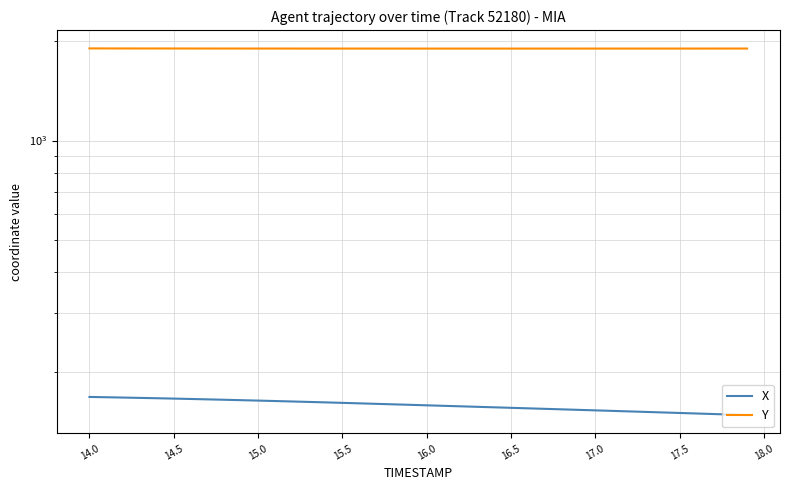

Reading left to right, list all the values displayed in this chart.

X: 167.7	167.3	167.0	166.6	166.2	165.8	165.3	164.9	164.4	164.0	163.5	163.0	162.5	162.0	161.5	160.9	160.4	159.8	159.3	158.7	158.2	157.6	157.1	156.5	156.0	155.5	154.9	154.4	153.8	153.3	152.7	152.2	151.6	151.1	150.5	150.0	149.4	148.9	148.3	147.8
Y: 1900.4	1900.2	1900.0	1899.8	1899.6	1899.4	1899.2	1899.1	1899.0	1898.8	1898.7	1898.6	1898.6	1898.5	1898.4	1898.4	1898.3	1898.3	1898.2	1898.2	1898.2	1898.2	1898.2	1898.2	1898.2	1898.2	1898.2	1898.2	1898.3	1898.3	1898.3	1898.3	1898.4	1898.4	1898.5	1898.5	1898.5	1898.6	1898.6	1898.7